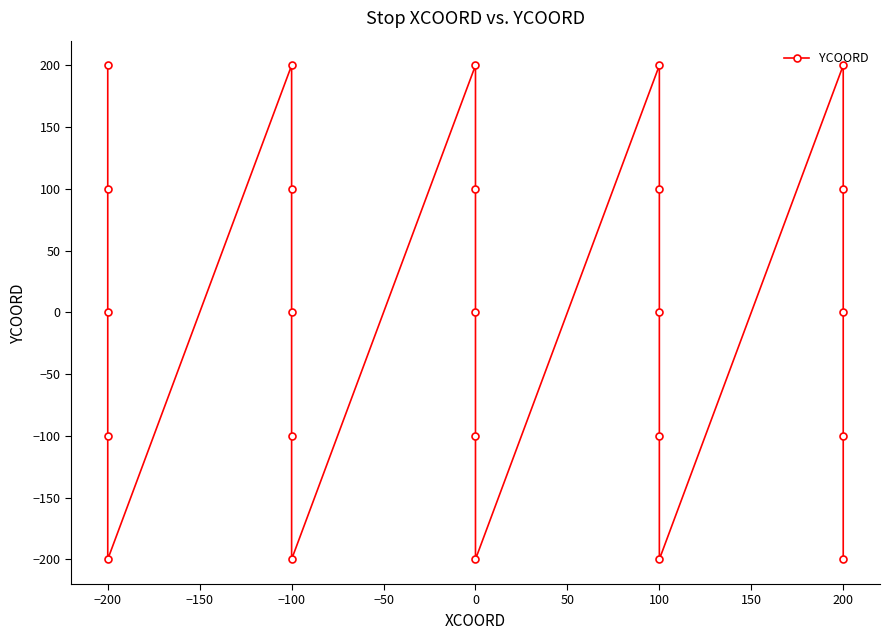

The value at 100 is 100. True or false?

True